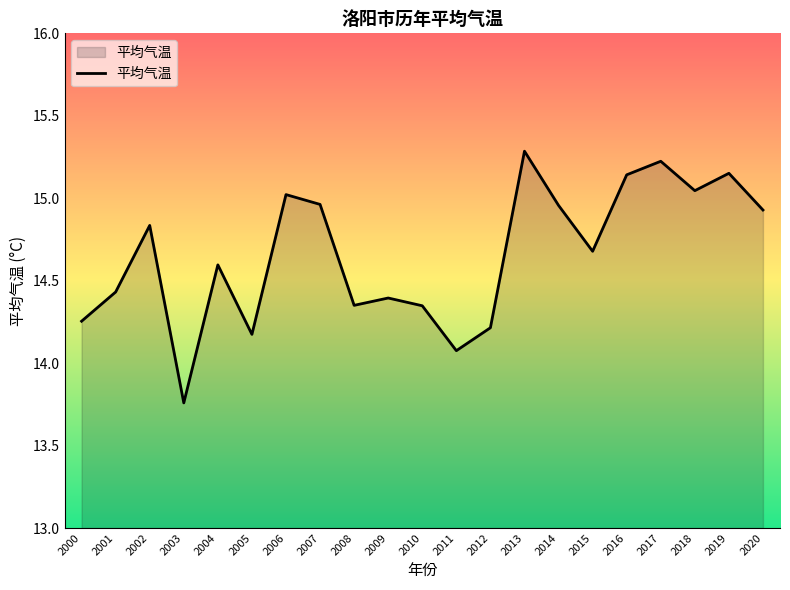

Is it true that the value at 2009 is 20.1?

False